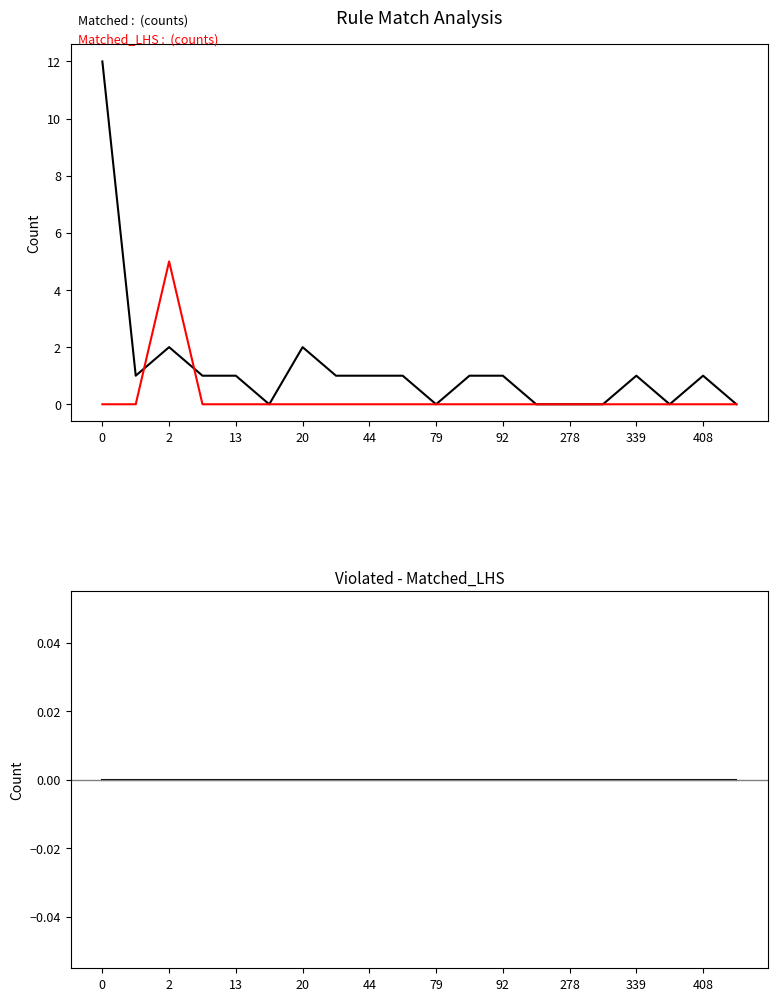

What is the label of the 6th point from the left?

79